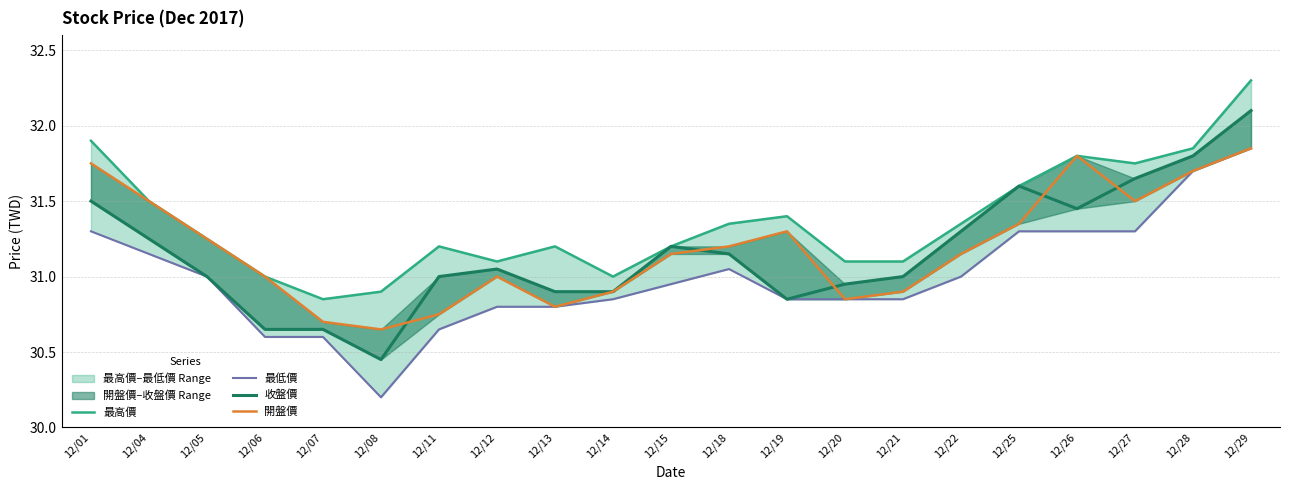

Where is 開盤價 nearest to the value 31?

12/06